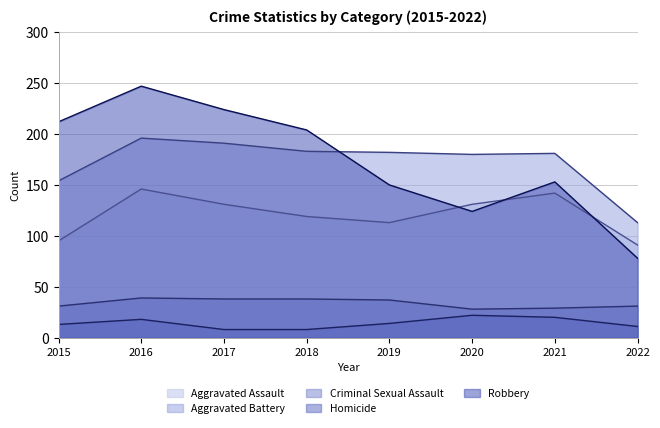

True or false: Robbery and Aggravated Battery cross at least once.

True